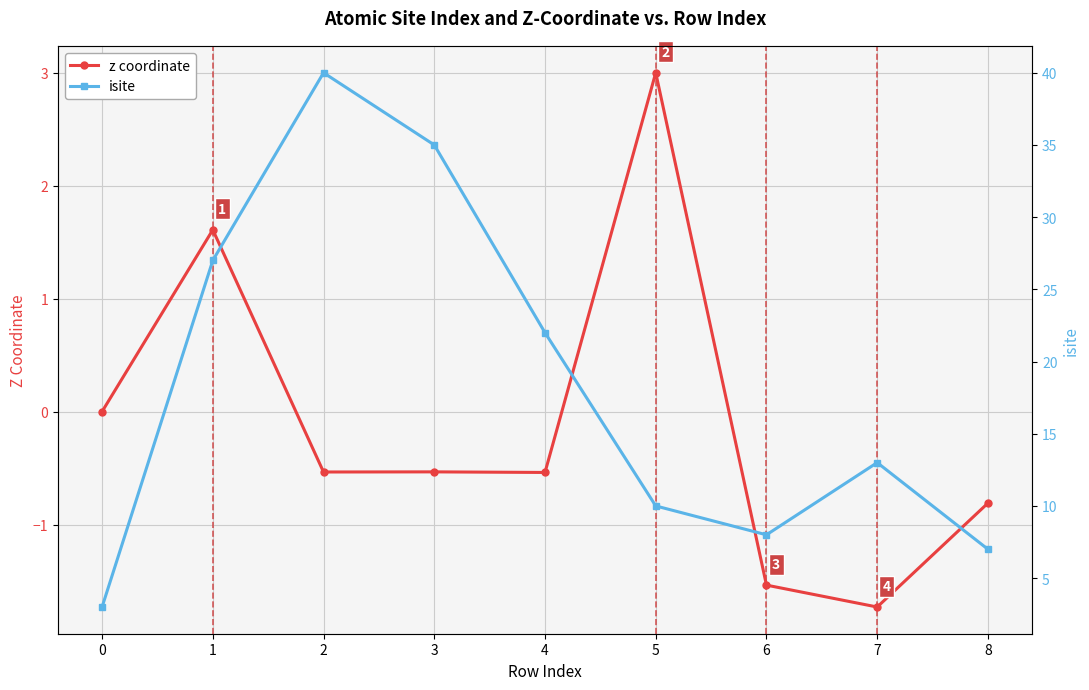

Count the number of categories in the chart.

9